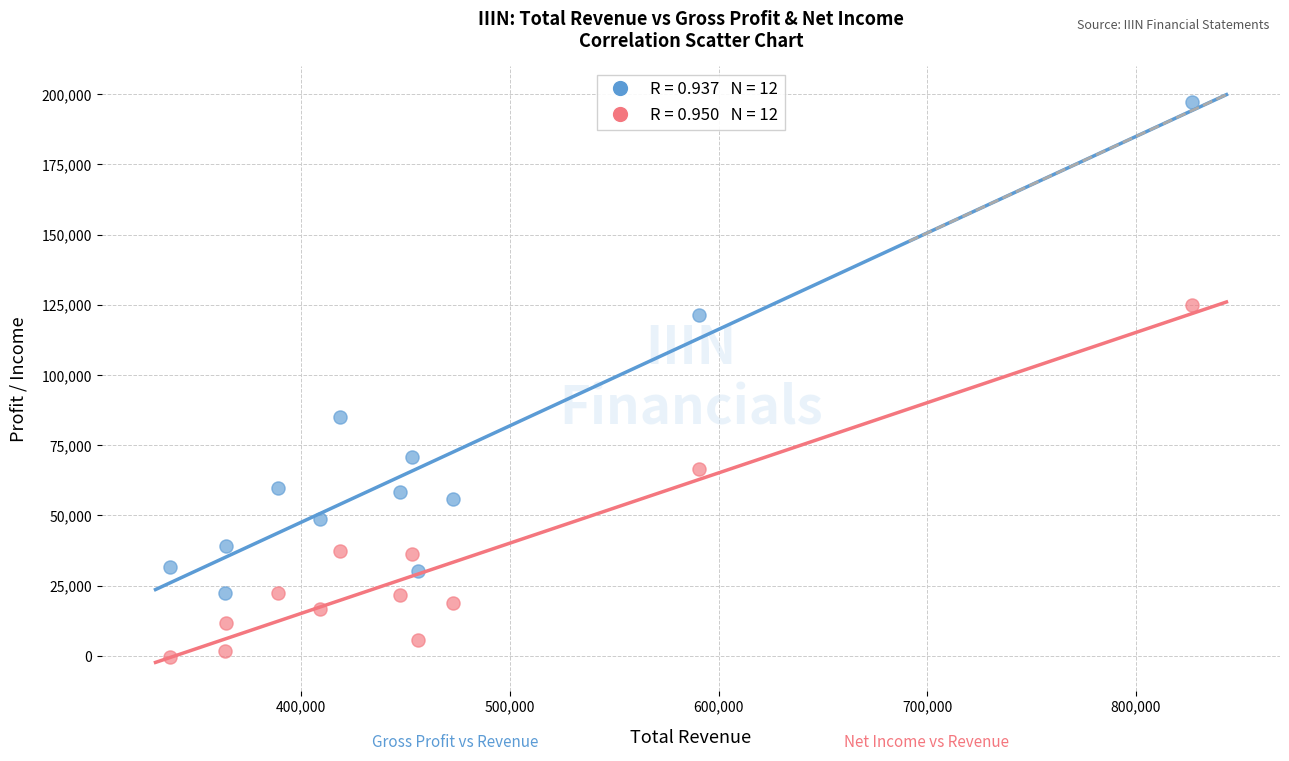

Across all data points, what is the range of X values (max minus min)?

489900